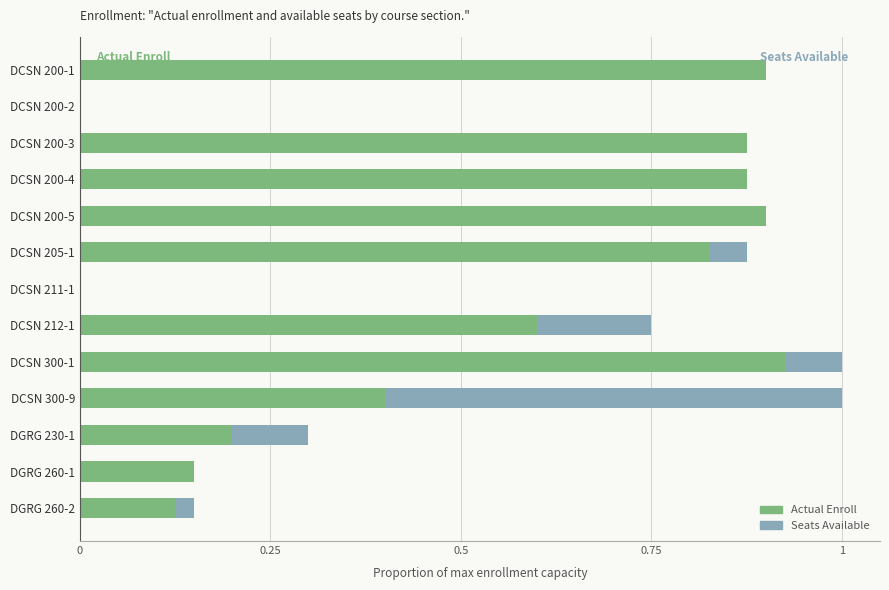

Is it true that Actual Enroll equals 0.7 at DCSN 300-9?

False